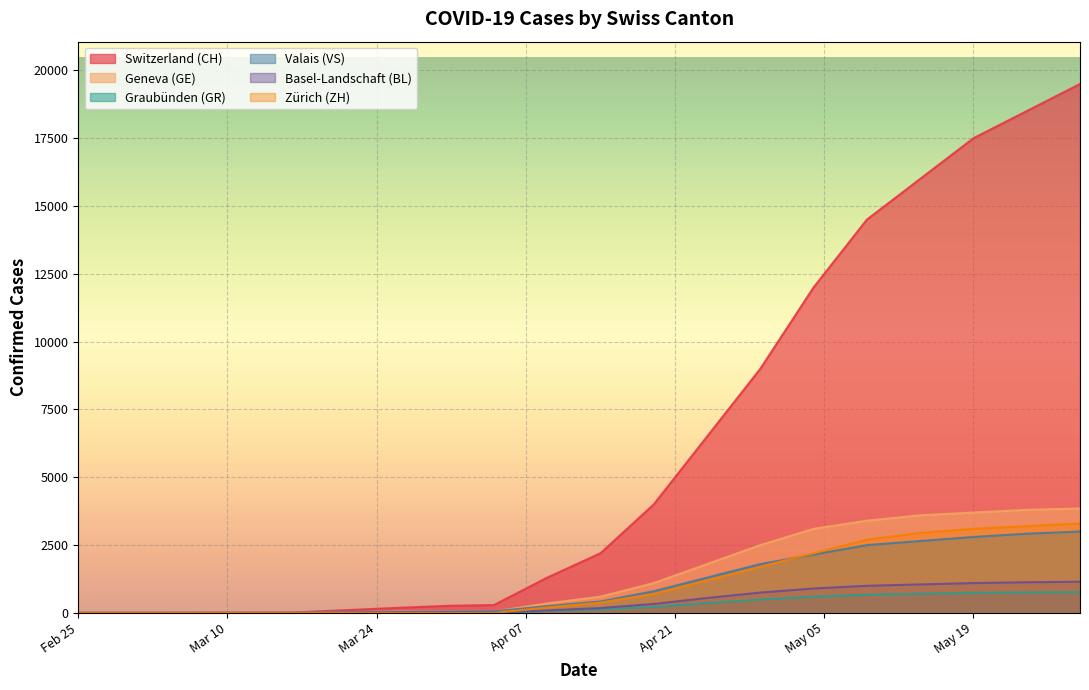

What is the total value across all series at 2020-05-30?

31565